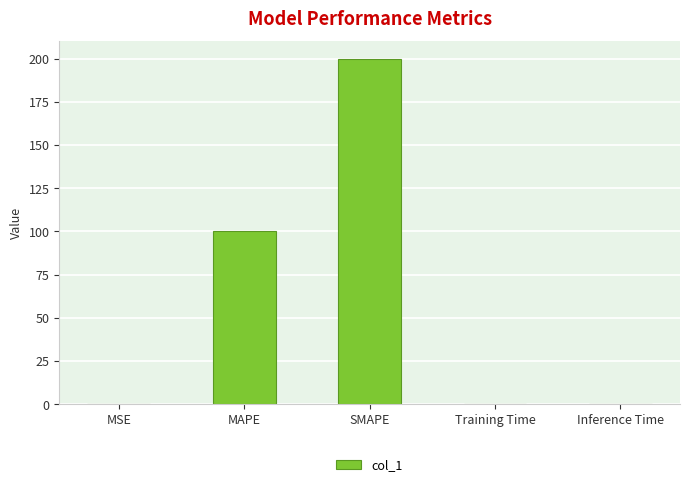

Are the bars grouped side by side (vs. stacked)?

No